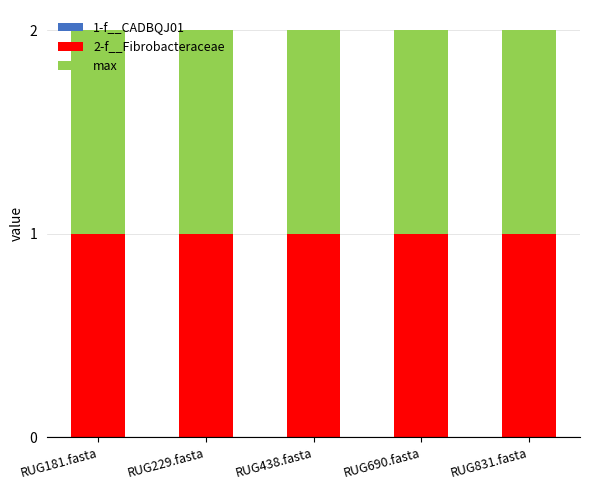

List the labels in order of 1-f__CADBQJ01 value, smallest first.

RUG181.fasta, RUG229.fasta, RUG438.fasta, RUG690.fasta, RUG831.fasta